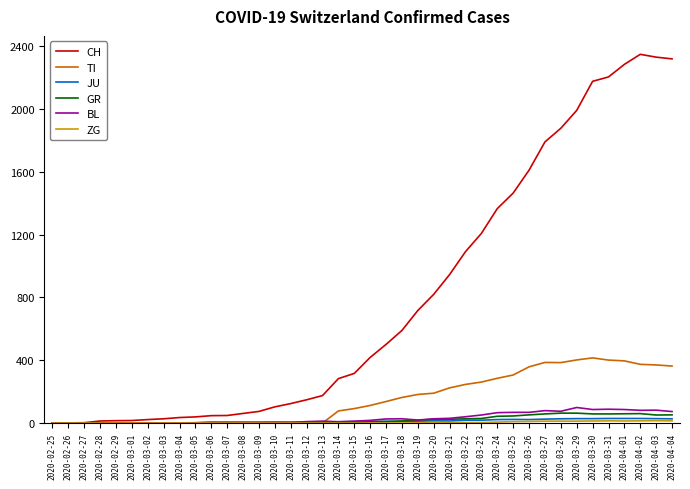

Does the chart have visible grid lines?

No